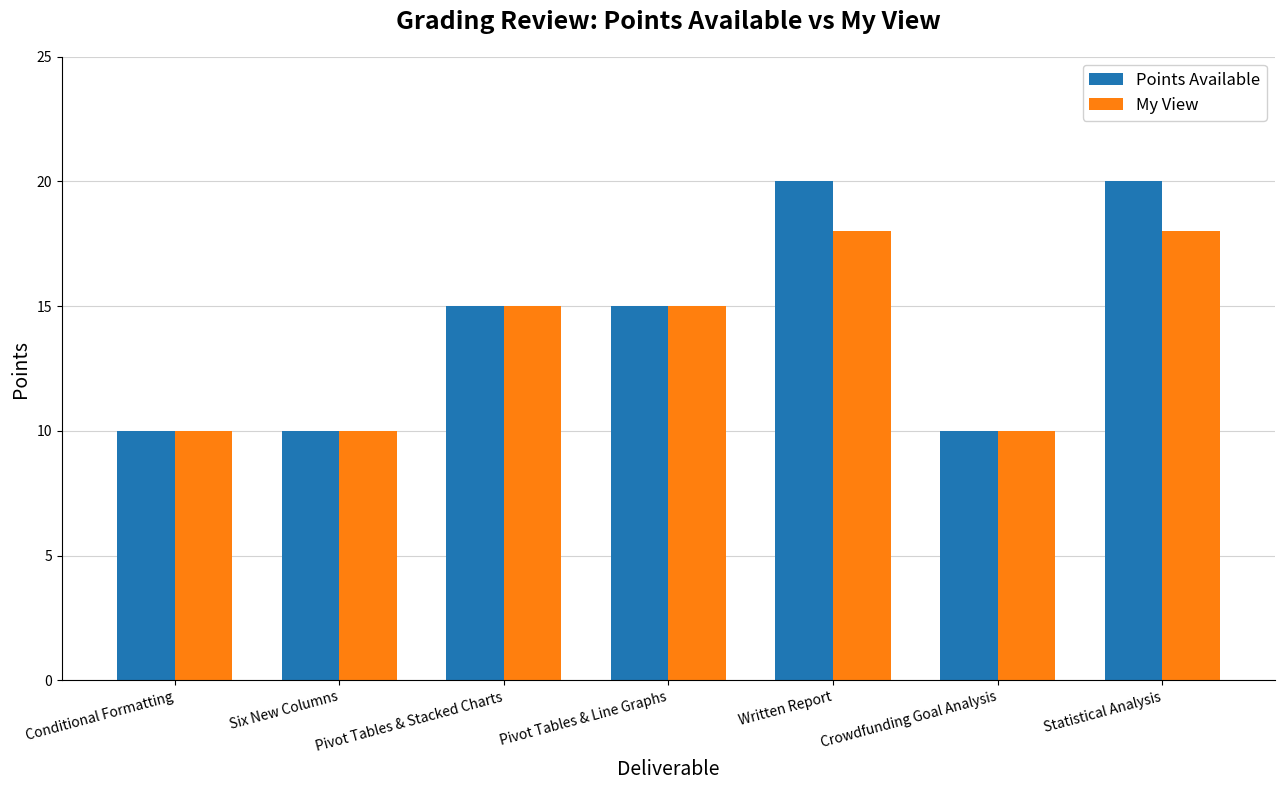

Are the bars grouped side by side (vs. stacked)?

Yes